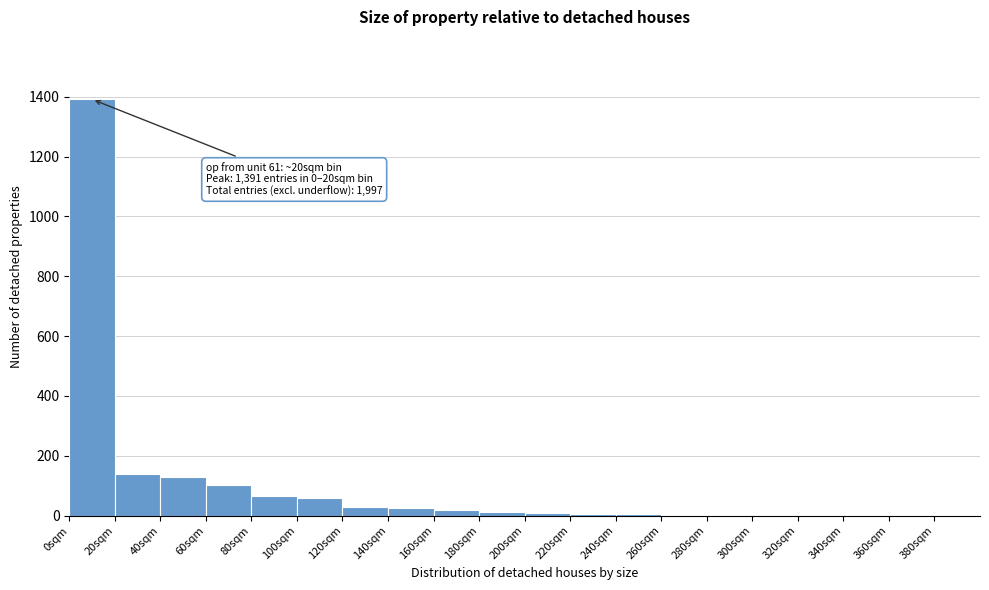

Over which range of the x-axis is the bar tallest?

0 to 20